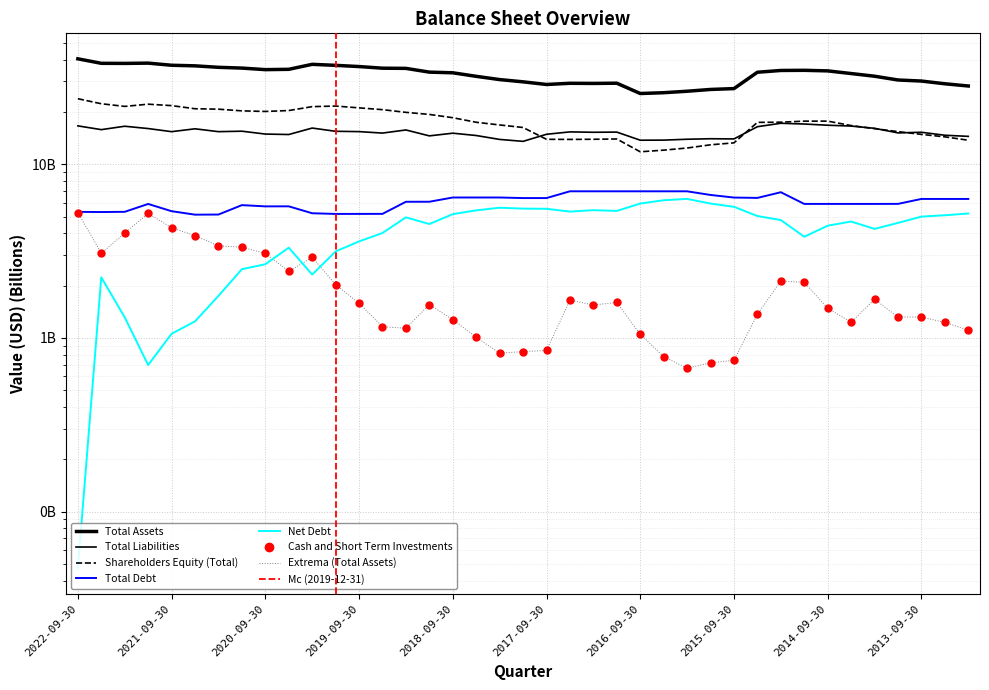

Does the chart have visible grid lines?

Yes